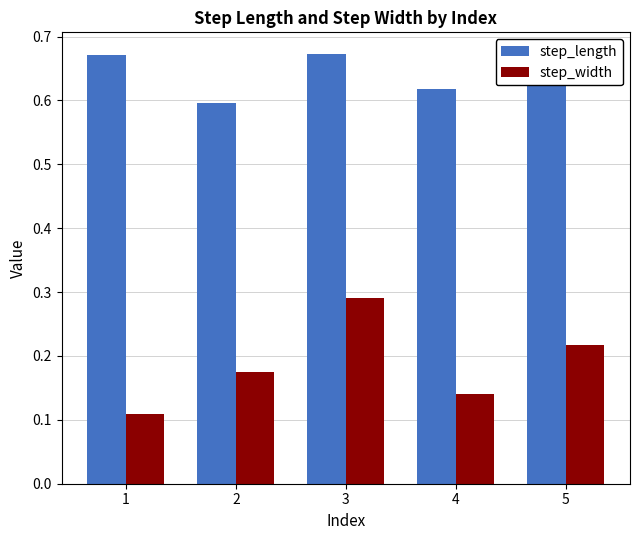

What are all the series names shown in the legend?

step_length, step_width